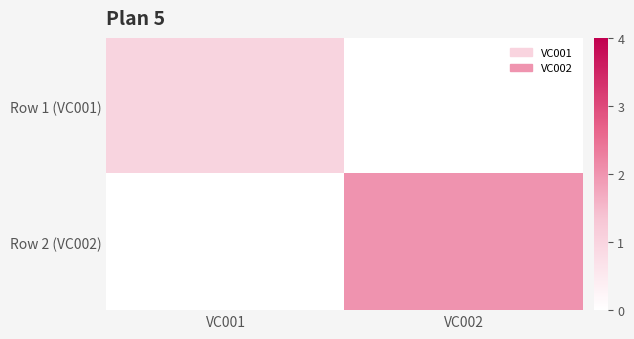

Between VC001 and VC002, which is larger?

VC001